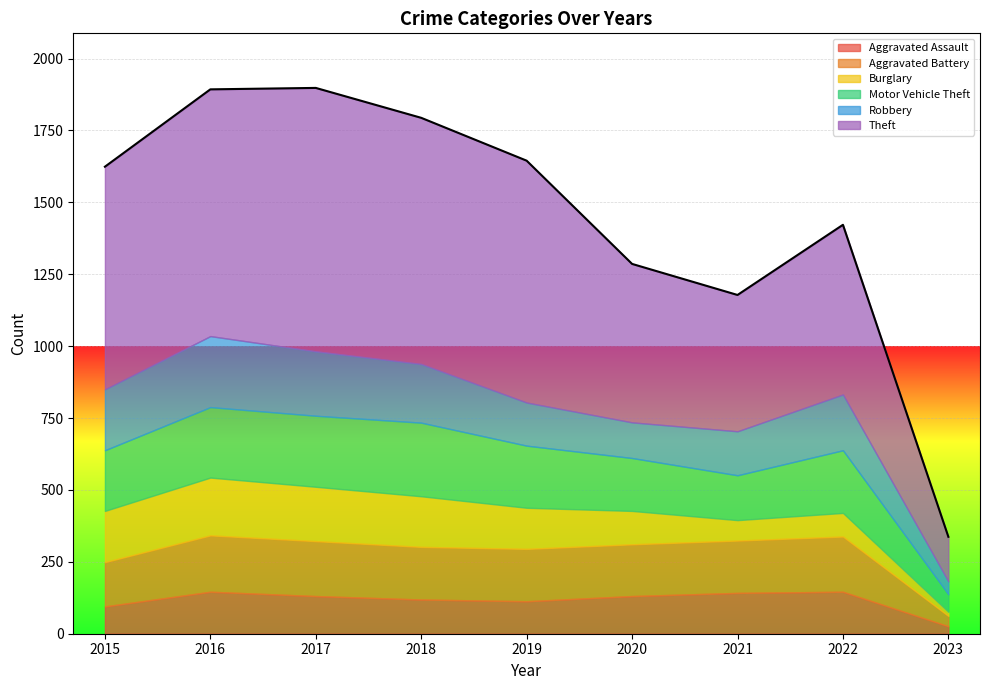

What is the difference between the maximum and second lowest values in the Aggravated Battery series?

42